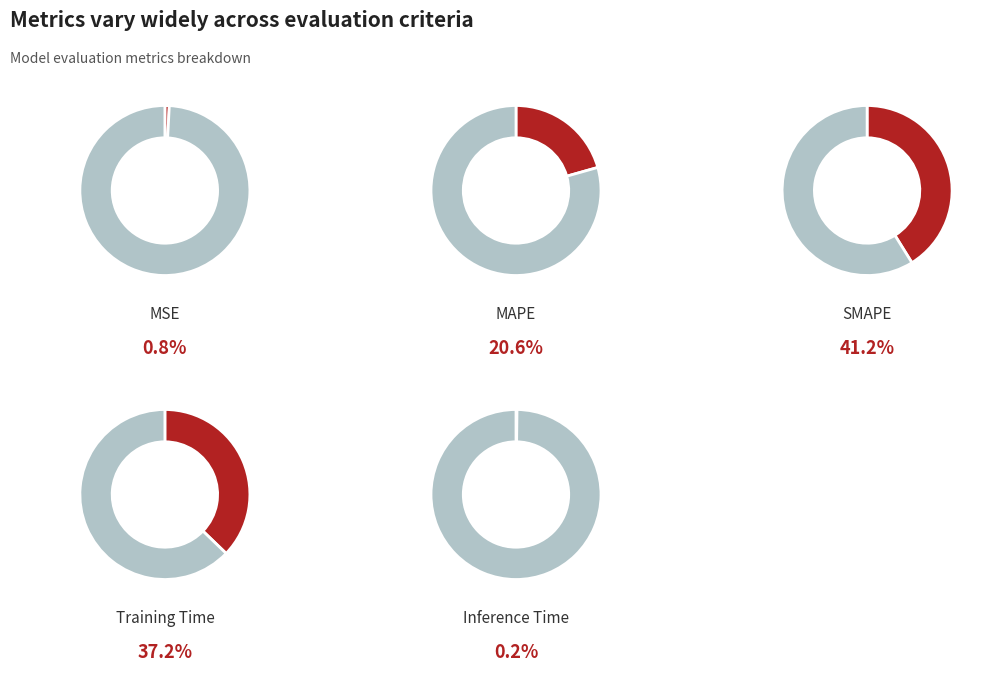

What is the smallest slice in the pie chart?

Inference Time